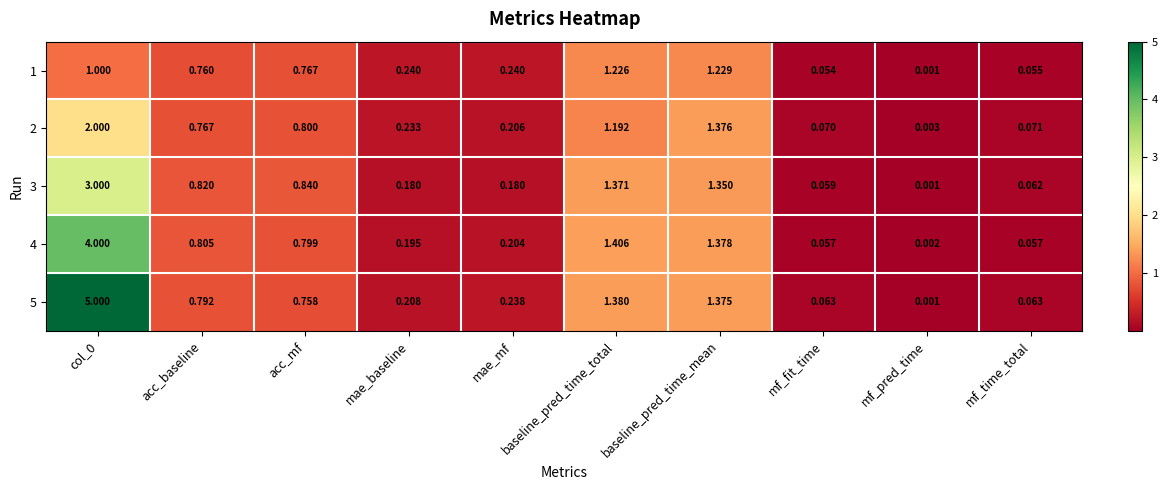

At which category does the chart reach its minimum across all series?

mf_pred_time